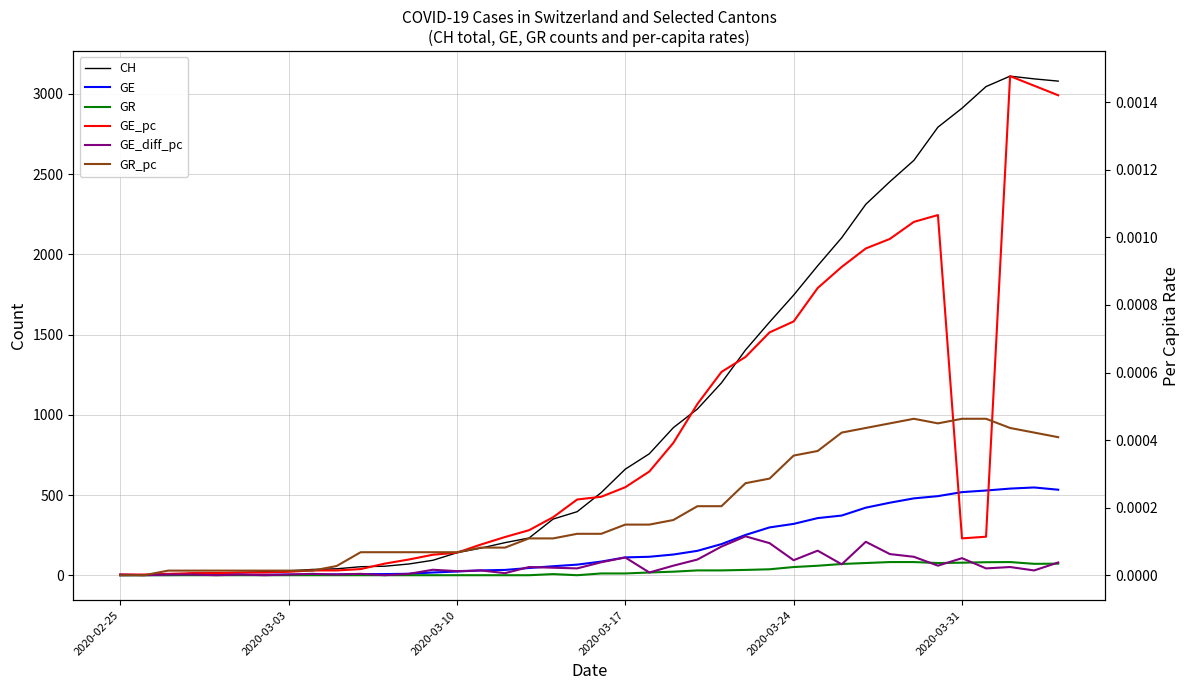

How many interior local peaks does the GE_pc series have?

2